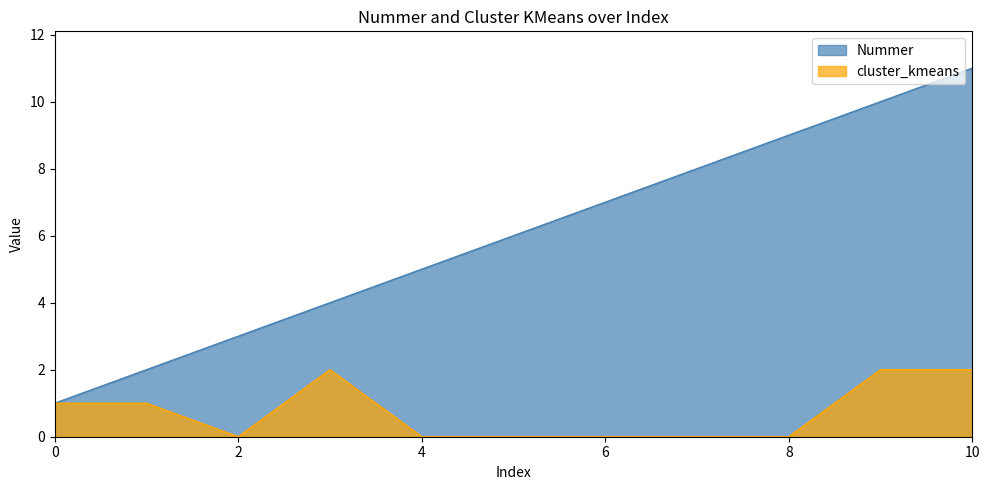

Reading left to right, list all the values displayed in this chart.

Nummer: 0=1	1=2	2=3	3=4	4=5	5=6	6=7	7=8	8=9	9=10	10=11
cluster_kmeans: 0=1	1=1	2=0	3=2	4=0	5=0	6=0	7=0	8=0	9=2	10=2